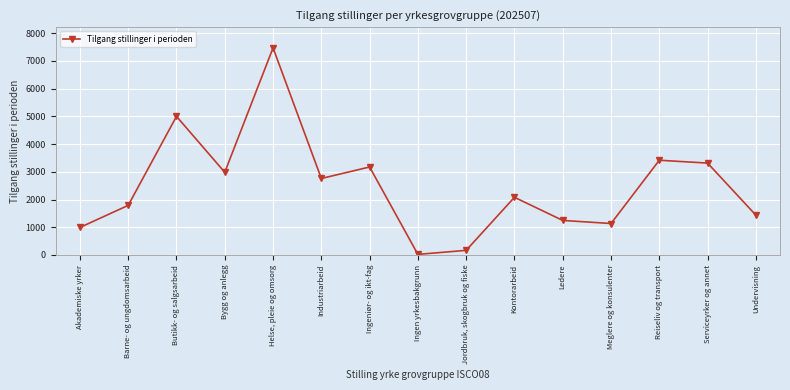

List the labels in order of value, smallest first.

Ingen yrkesbakgrunn, Jordbruk, skogbruk og fiske, Akademiske yrker, Meglere og konsulenter, Ledere, Undervisning, Barne- og ungdomsarbeid, Kontorarbeid, Industriarbeid, Bygg og anlegg, Ingeniør- og ikt-fag, Serviceyrker og annet, Reiseliv og transport, Butikk- og salgsarbeid, Helse, pleie og omsorg